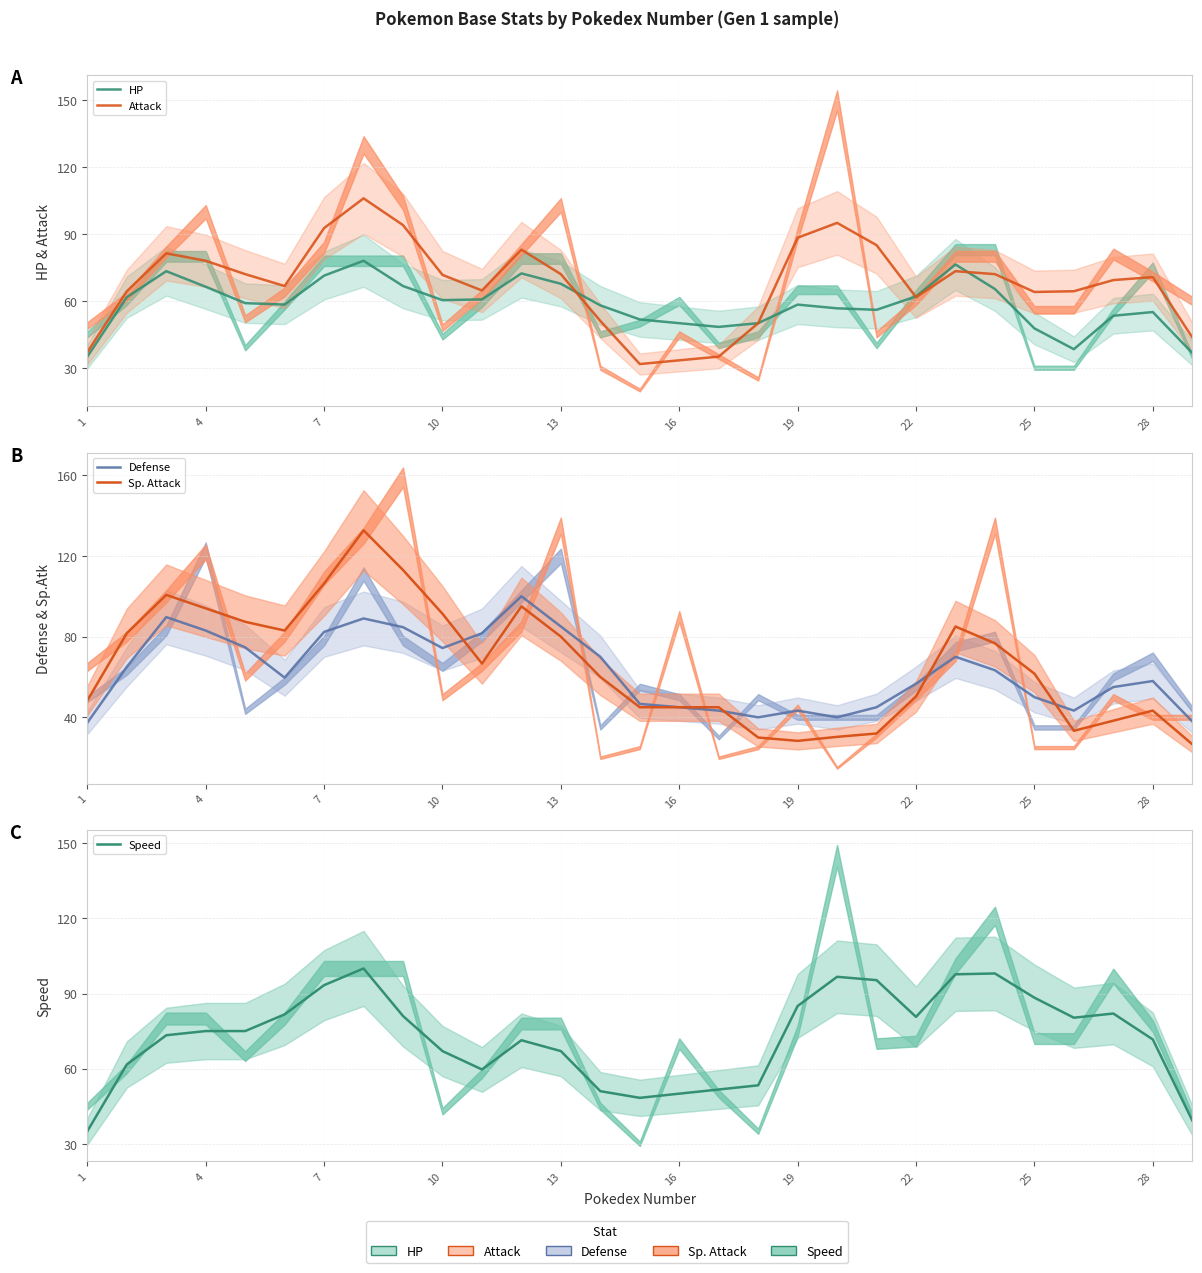

Does the chart have visible grid lines?

Yes